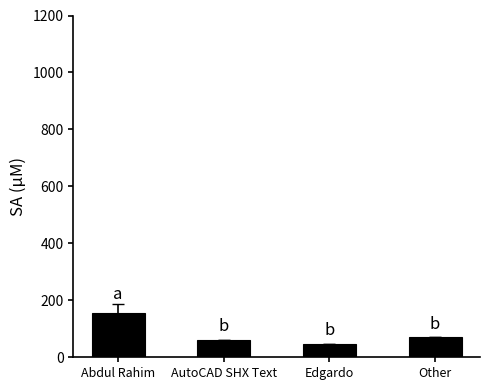

What is the change in value from Abdul Rahim to Edgardo?

-108